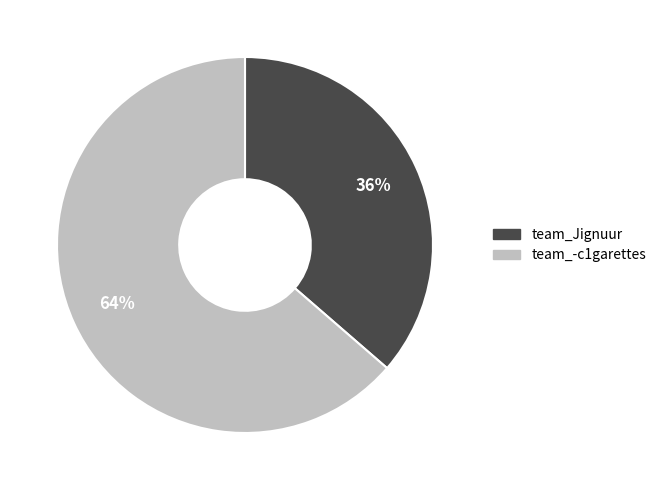

To the nearest percent, what percentage of the pie is team_-c1garettes?

64%